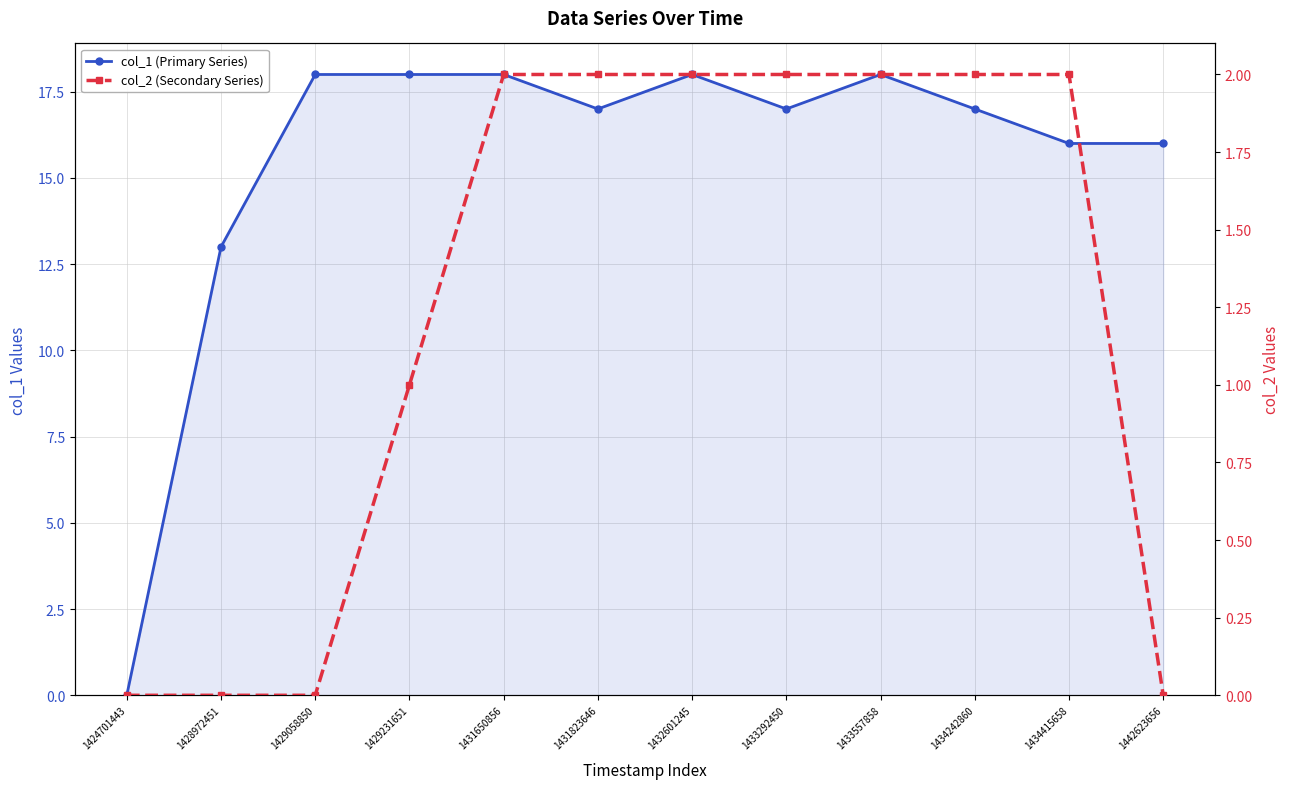

How many categories are shown in the chart?

12